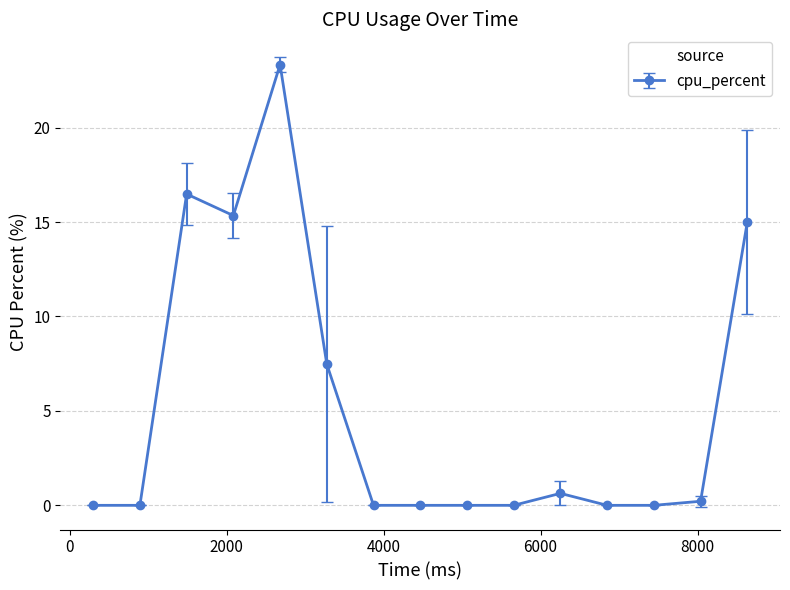

True or false: there are more than 1 points higher than both neighbors.

True